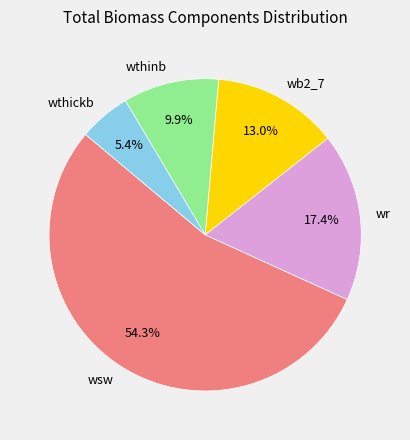

What portion of the pie excludes wsw?

45.7%